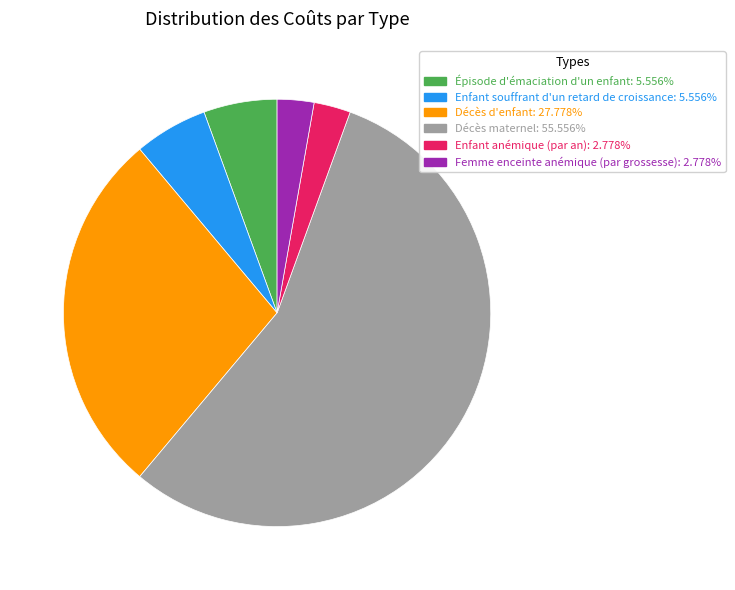

Which has a higher value, Enfant souffrant d'un retard de croissance or Enfant anémique (par an)?

Enfant souffrant d'un retard de croissance